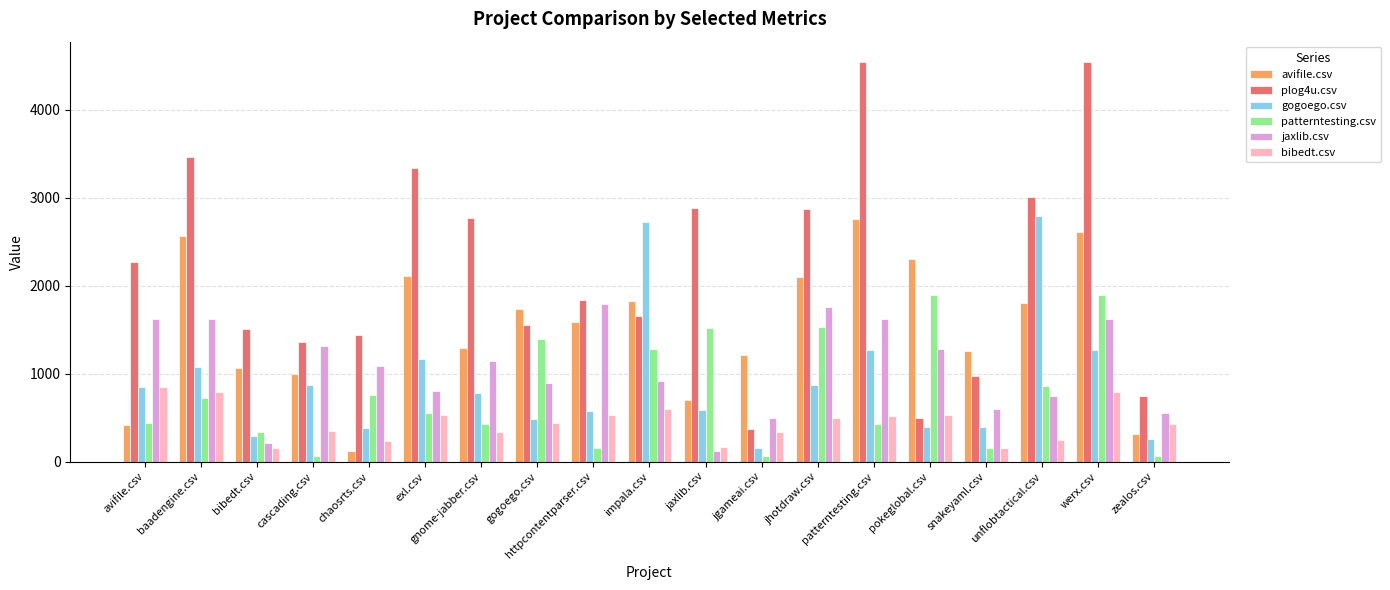

Is it true that gogoego.csv equals 389.5 at pokeglobal.csv?

True